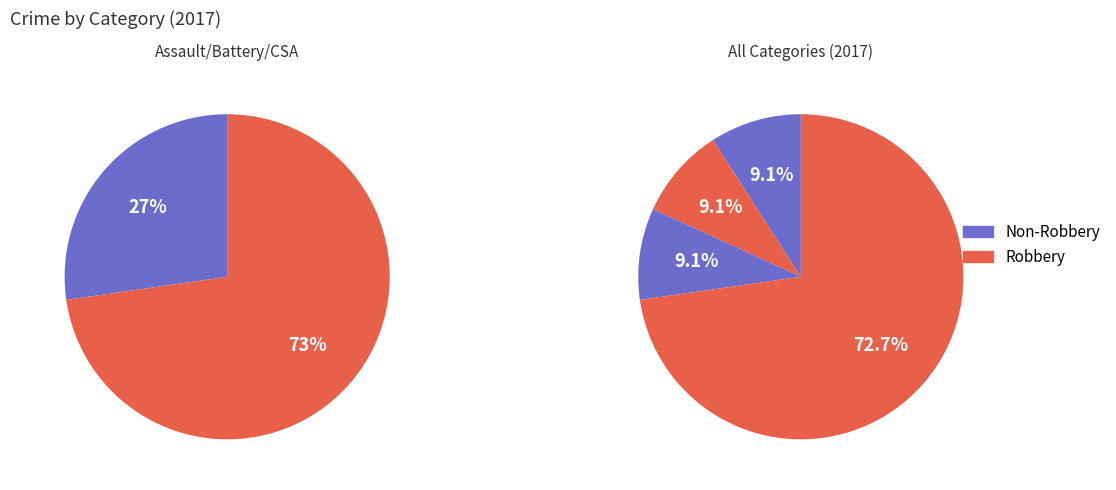

Is the sum of Robbery and Criminal Sexual Assault greater than half?

Yes